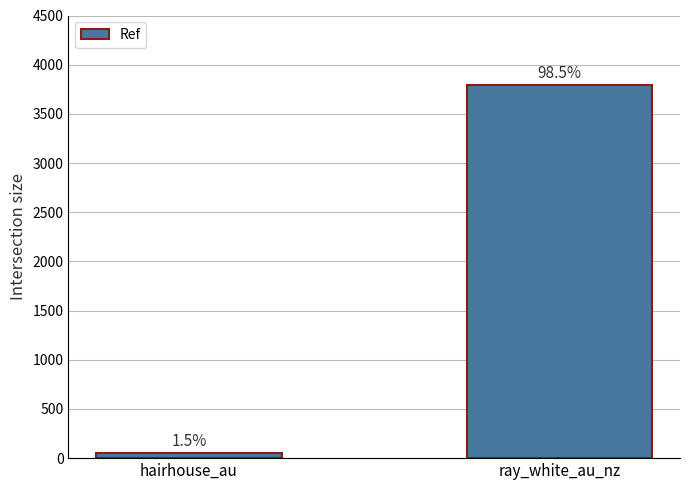

What is the label of the 1st bar from the right?

ray_white_au_nz